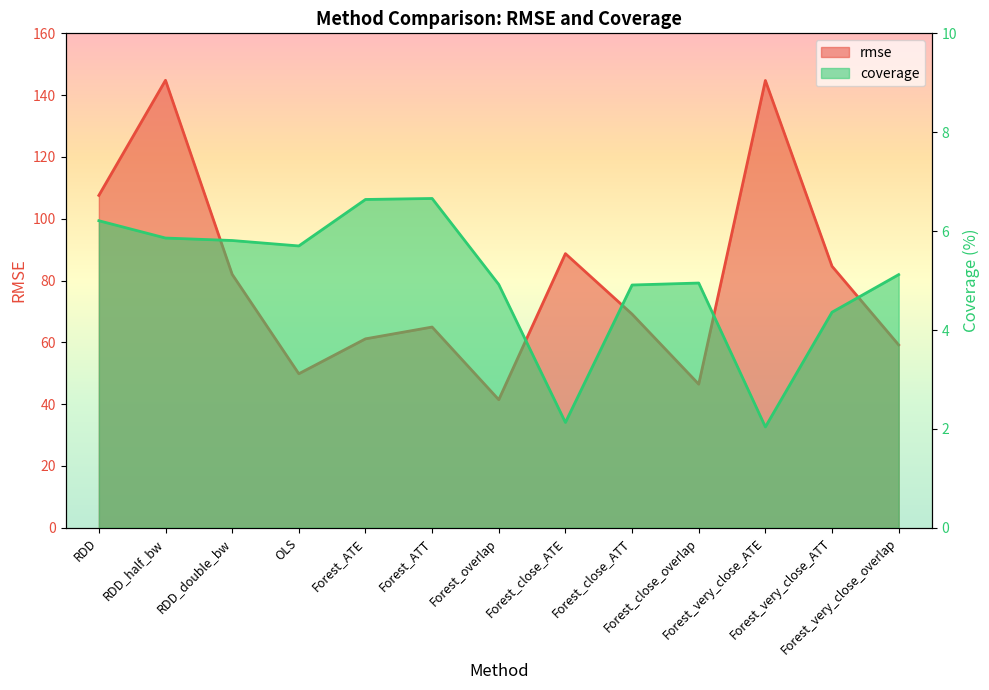

How many data points does each series have?

13